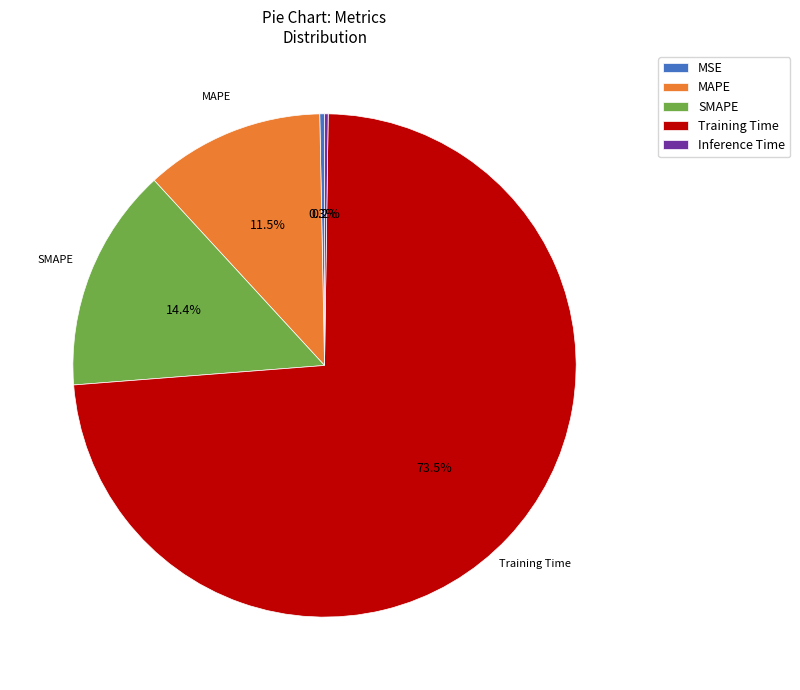

What percentage is NOT represented by MSE?

99.7%